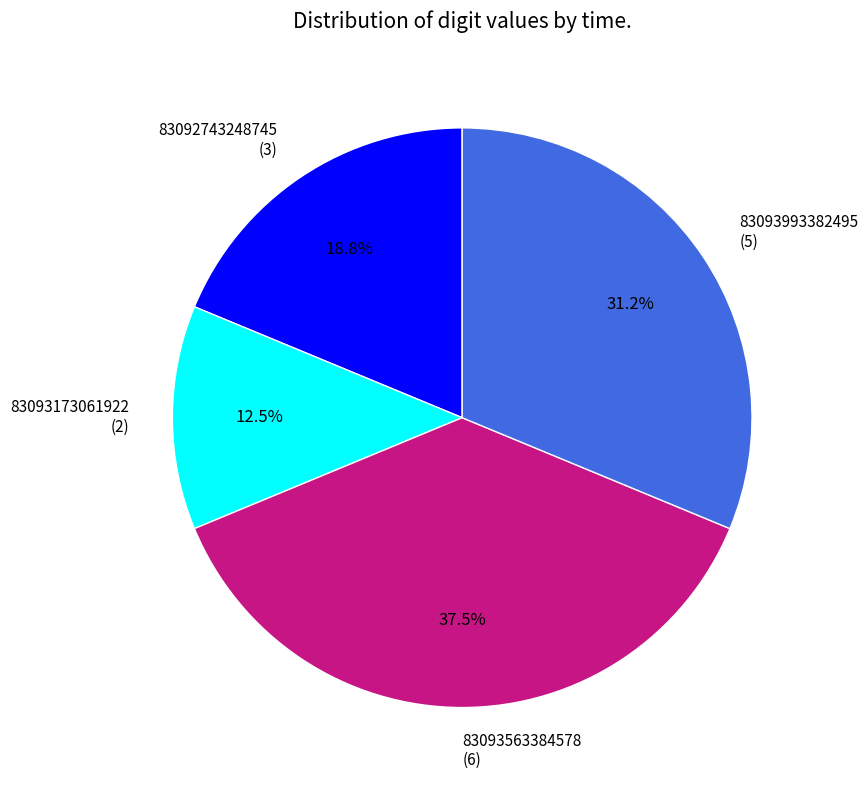

How much of the chart is everything except 83093173061922 (2)?

87.5%